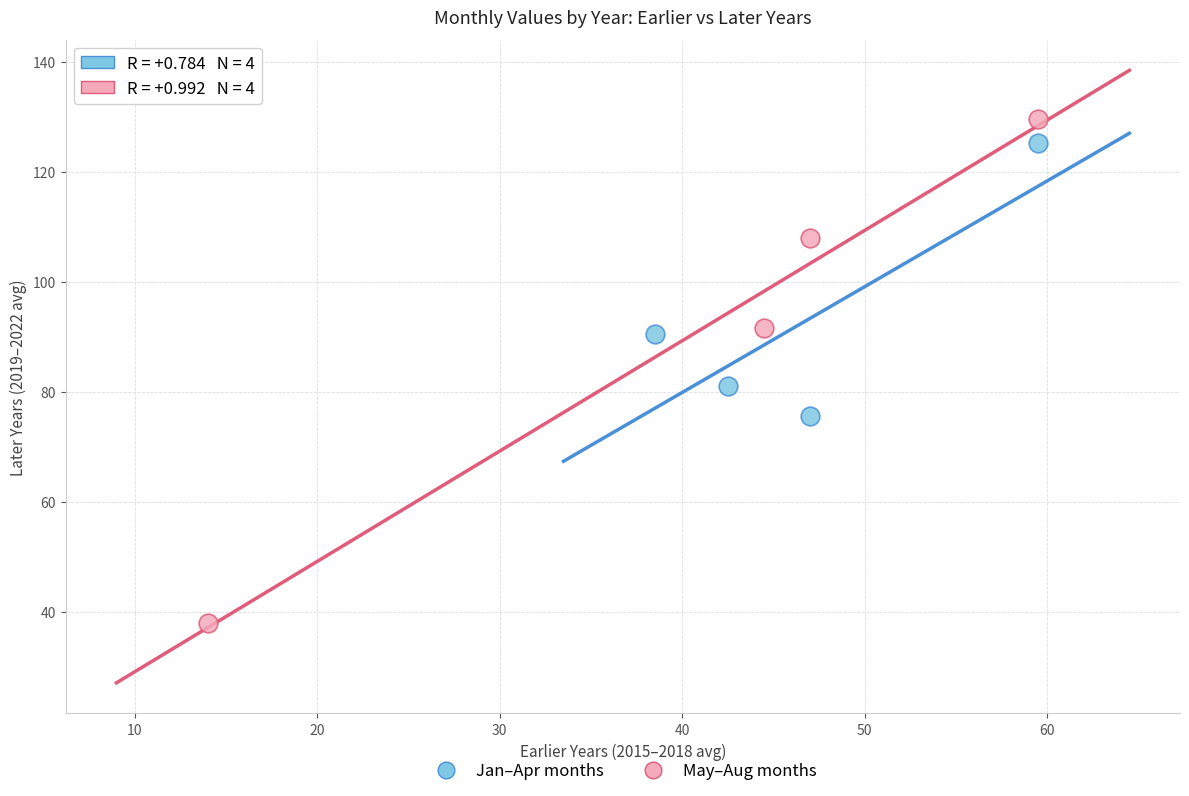

Which series reaches the minimum Y coordinate?

May–Aug months